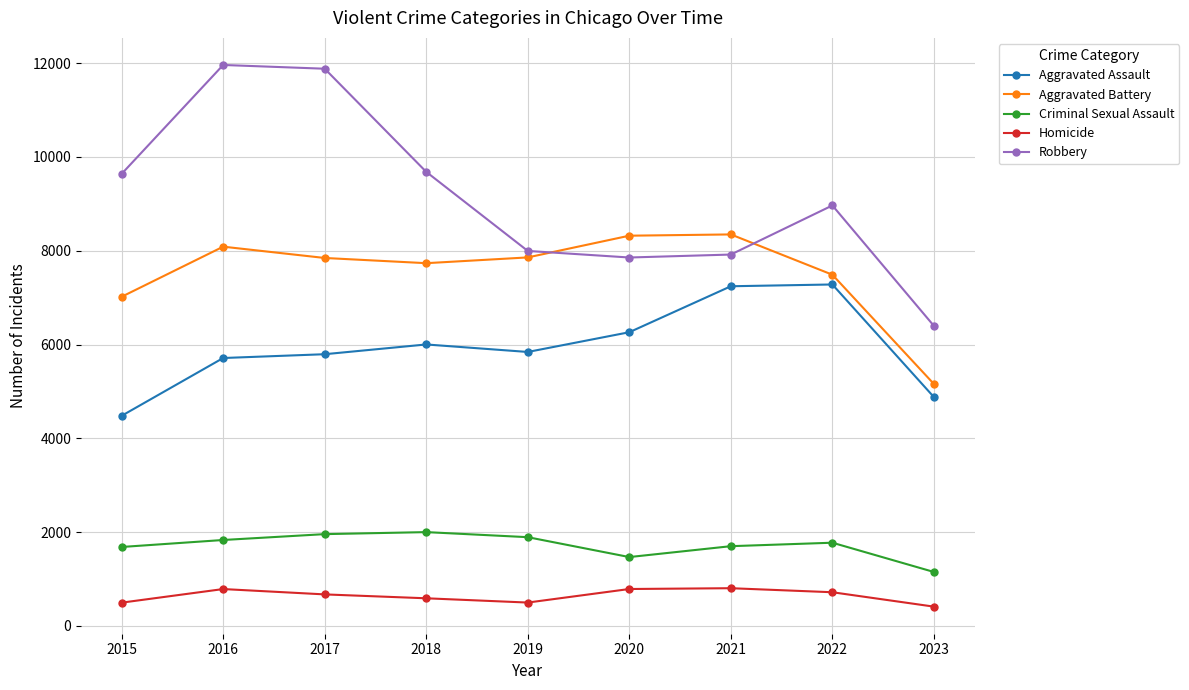

List the series in order of their peak value, highest first.

Robbery, Aggravated Battery, Aggravated Assault, Criminal Sexual Assault, Homicide